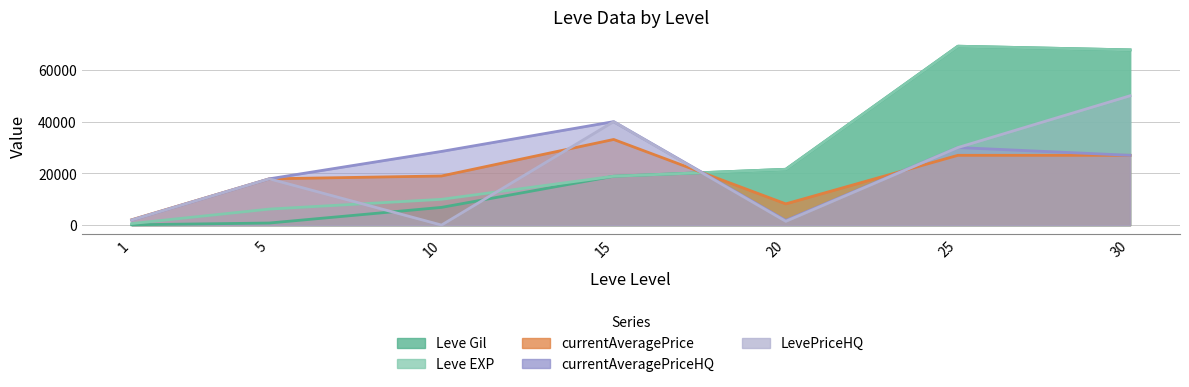

What is the maximum value for Leve Gil?

69150